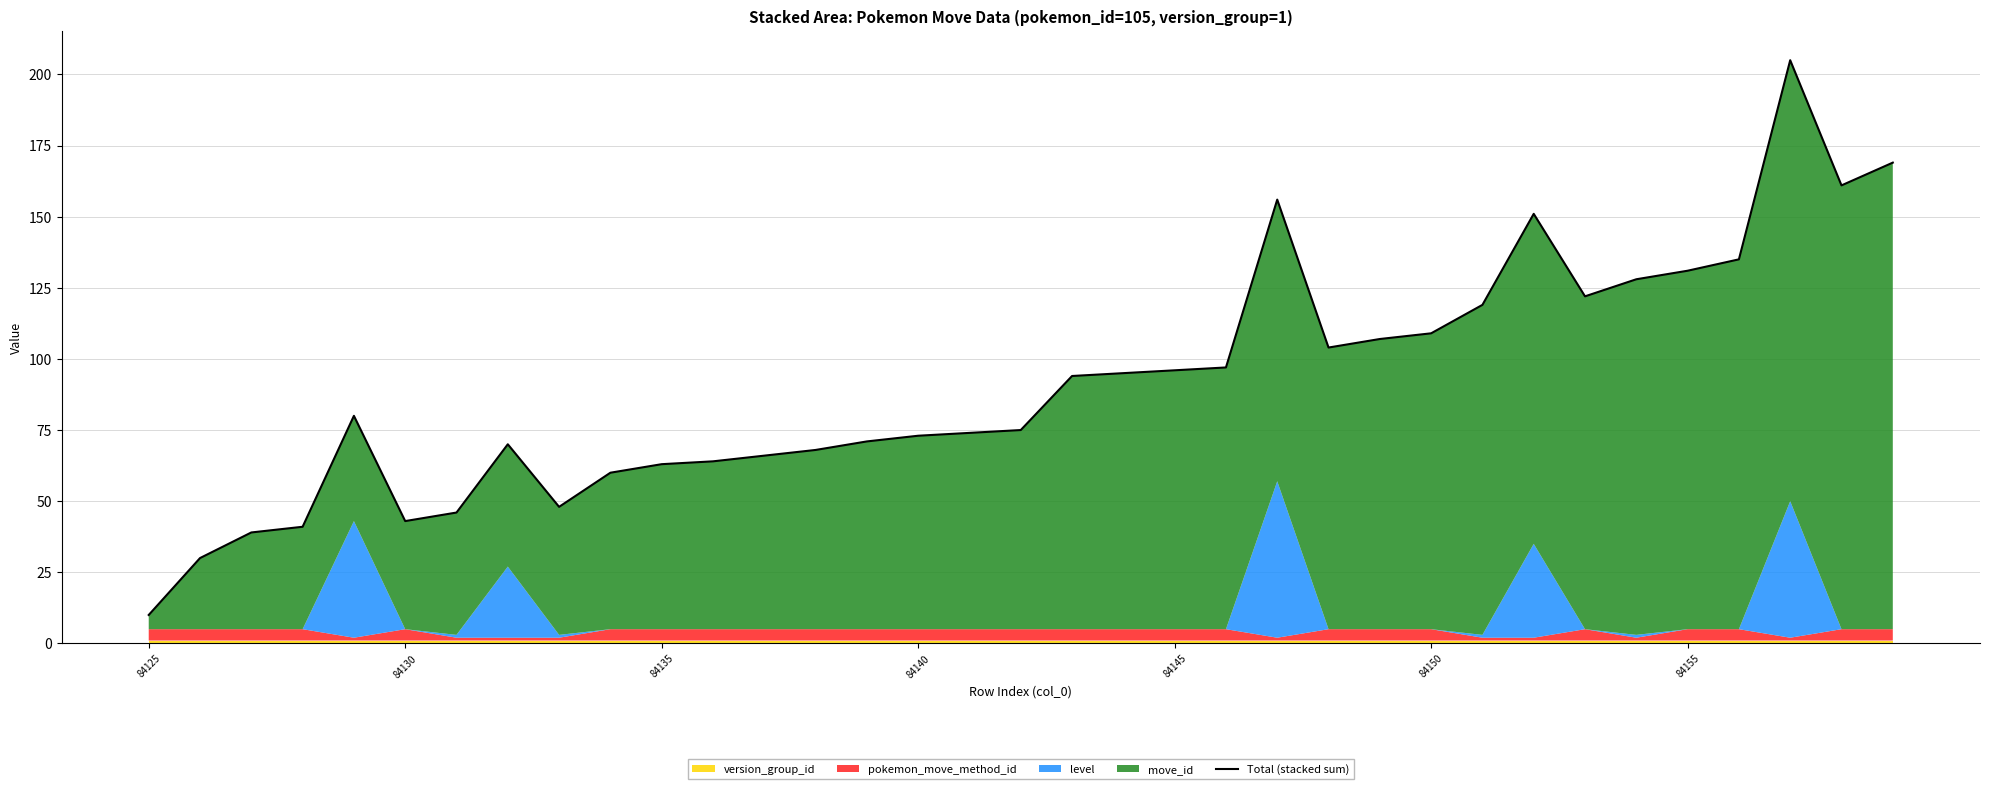

Is it true that the value at 84135 is 101?

False